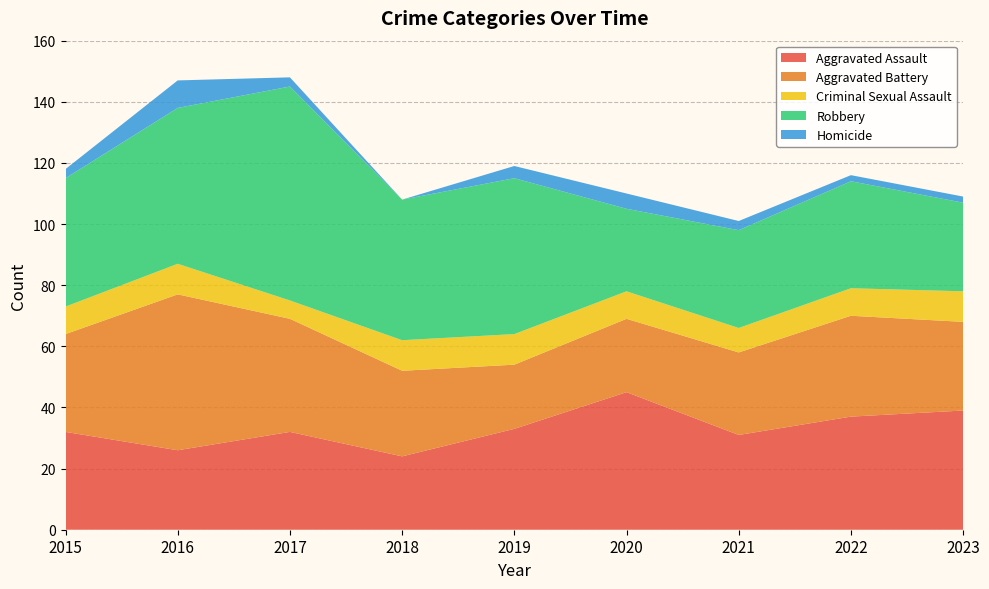

Reading left to right, transcribe all the data shown in this chart.

Aggravated Assault: 2015=32	2016=26	2017=32	2018=24	2019=33	2020=45	2021=31	2022=37	2023=39
Aggravated Battery: 2015=32	2016=51	2017=37	2018=28	2019=21	2020=24	2021=27	2022=33	2023=29
Criminal Sexual Assault: 2015=9	2016=10	2017=6	2018=10	2019=10	2020=9	2021=8	2022=9	2023=10
Robbery: 2015=42	2016=51	2017=70	2018=46	2019=51	2020=27	2021=32	2022=35	2023=29
Homicide: 2015=3	2016=9	2017=3	2018=0	2019=4	2020=5	2021=3	2022=2	2023=2